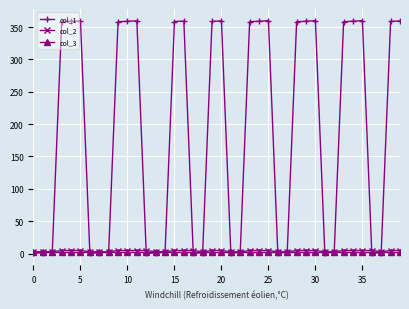

Which series has the largest range (max minus min)?

col_1